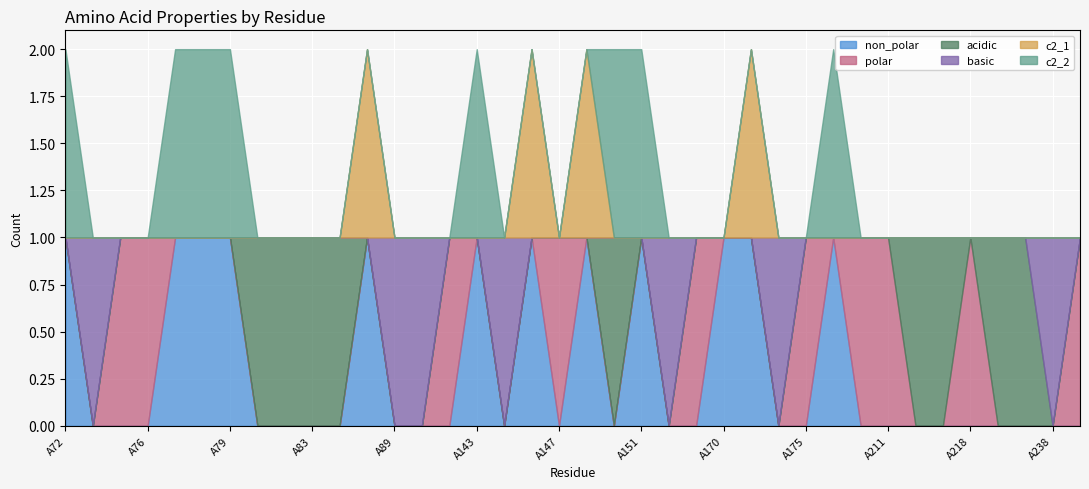

What is the sum of all acidic values?

9